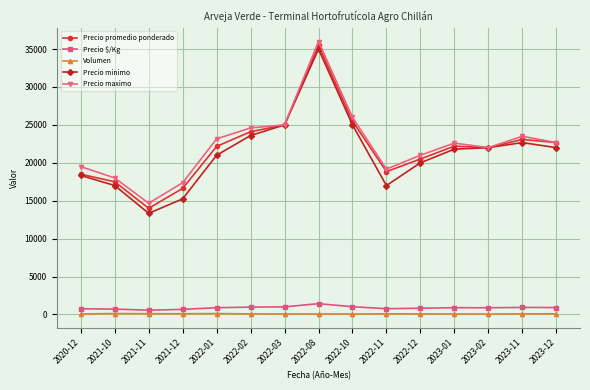

Which series has the largest range (max minus min)?

Precio minimo